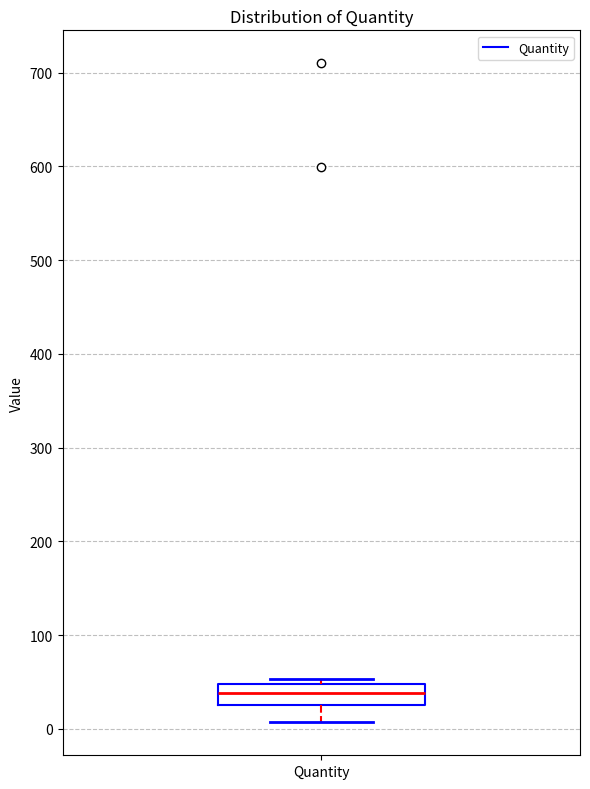

Transcribe this box plot: give where the median line is, the range the box spans, and where the two whiskers end, as read against the y-axis. The values are not printed on the chart, so give them approximately, as read against the axis.

median 40, box 30 to 50, whiskers 10 to 50 (just above the box's upper edge)